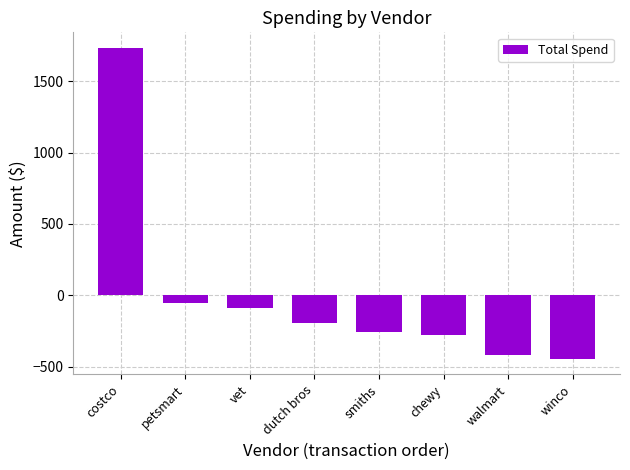

How many data points are above -195?

3